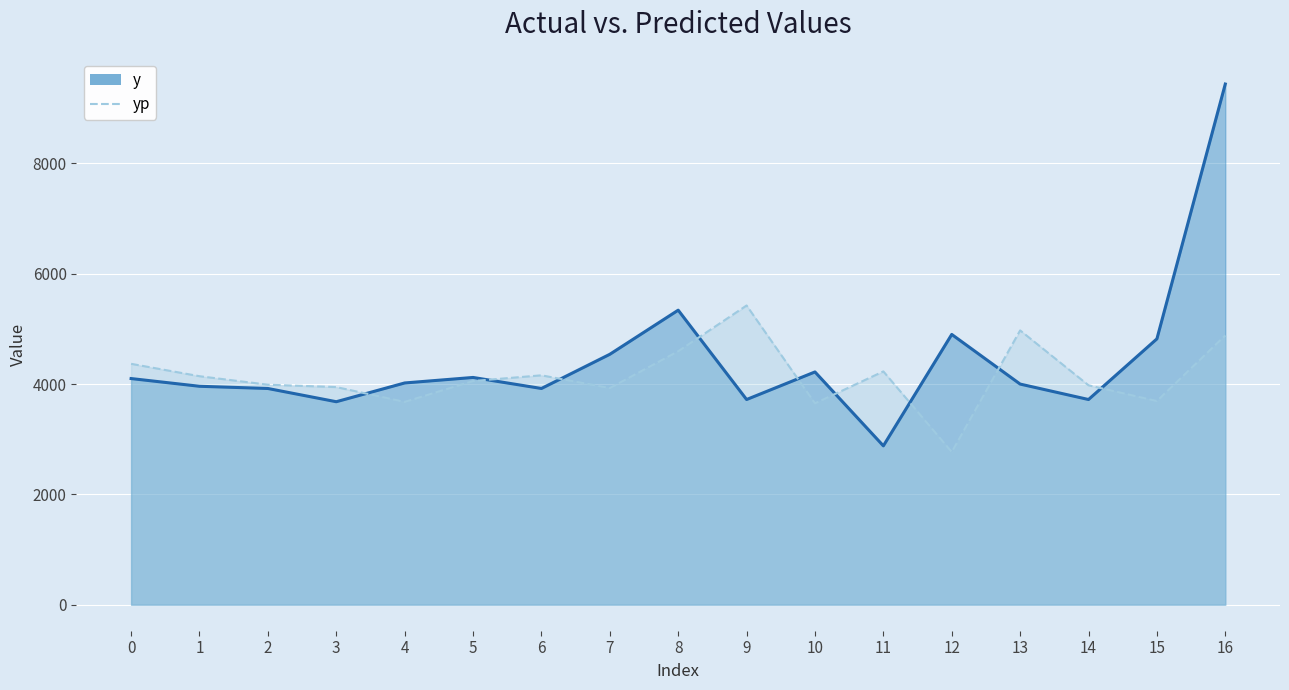

True or false: y has more than 0 interior local peaks.

True